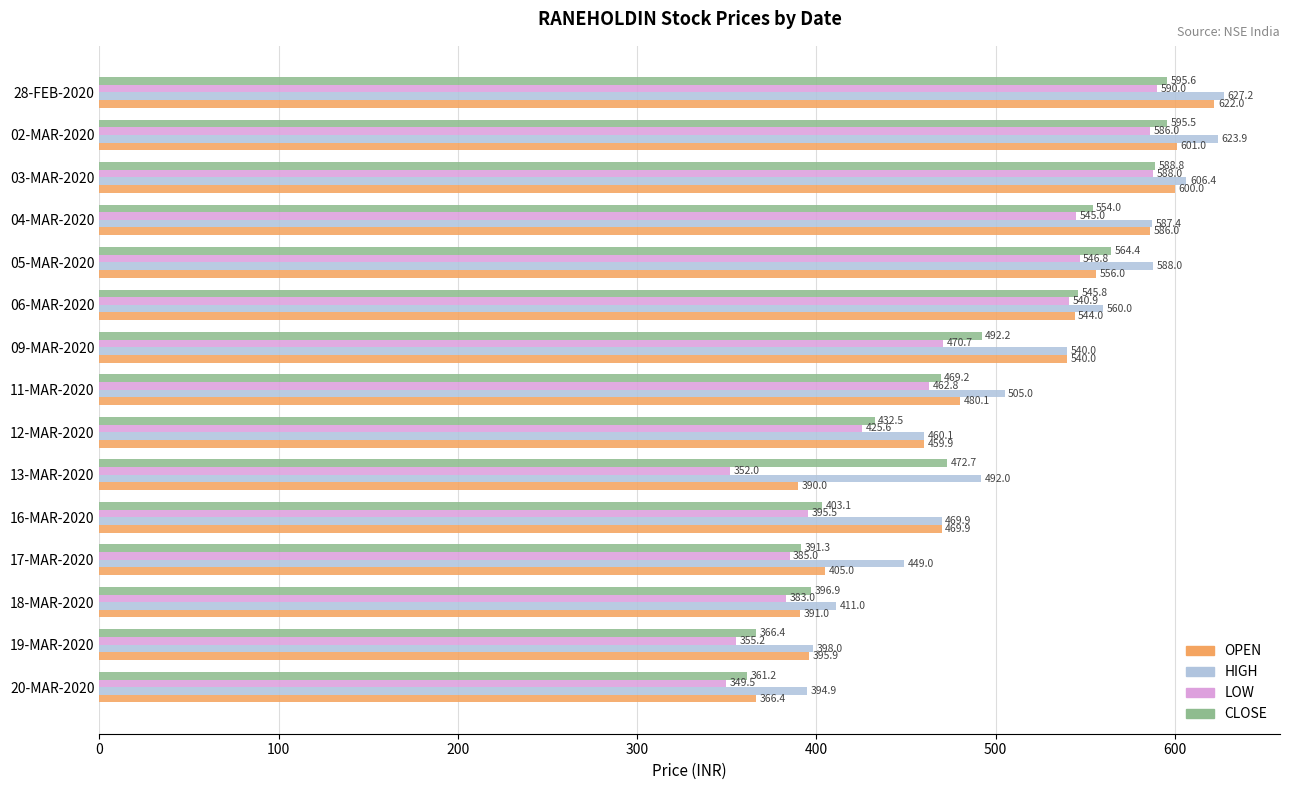

Which series has the largest range (max minus min)?

OPEN